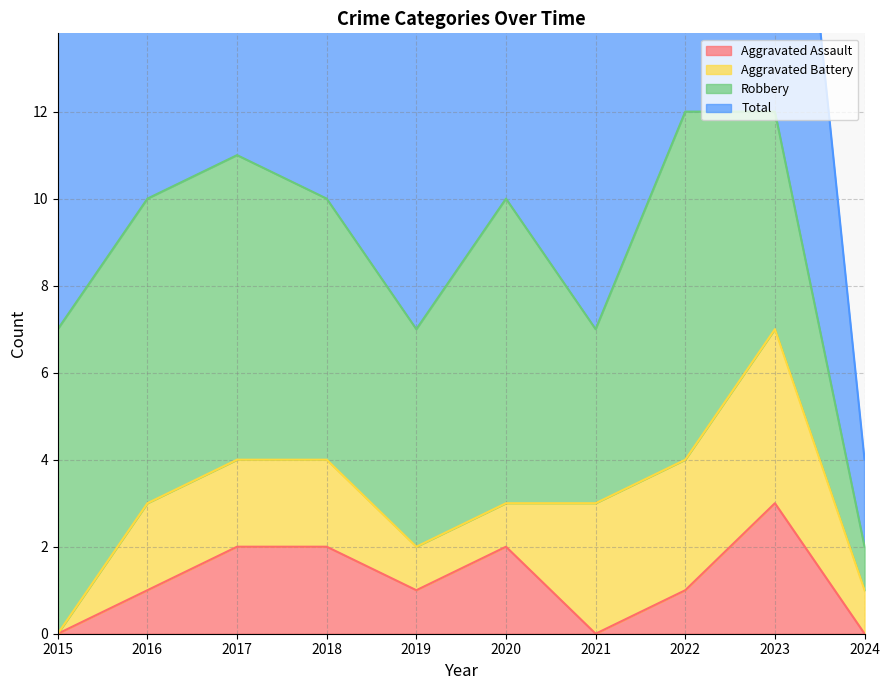

What is the spread (max minus min) of values at 2023?

9